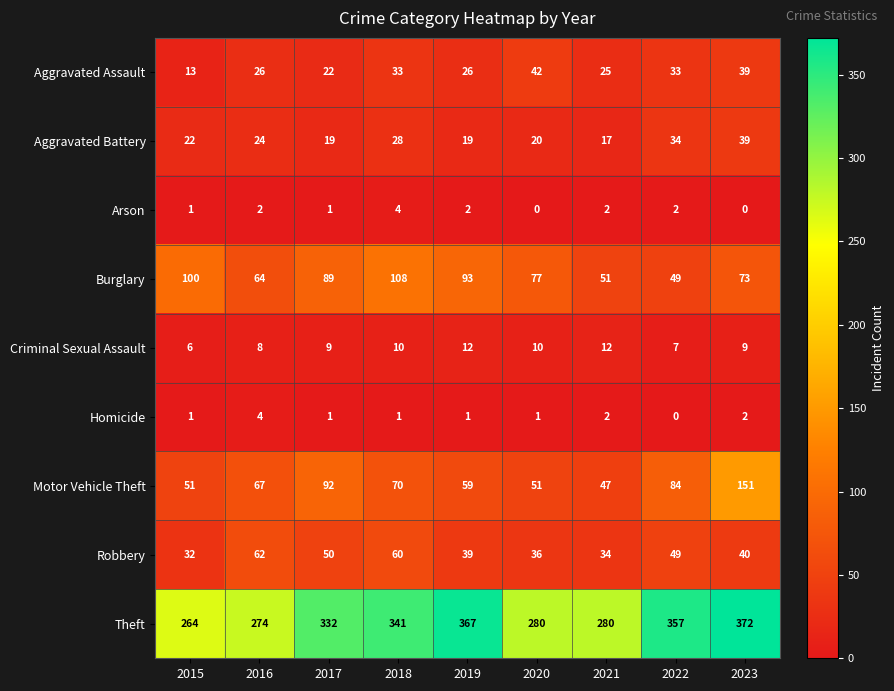

At which category is the sum across all series the highest?

2023